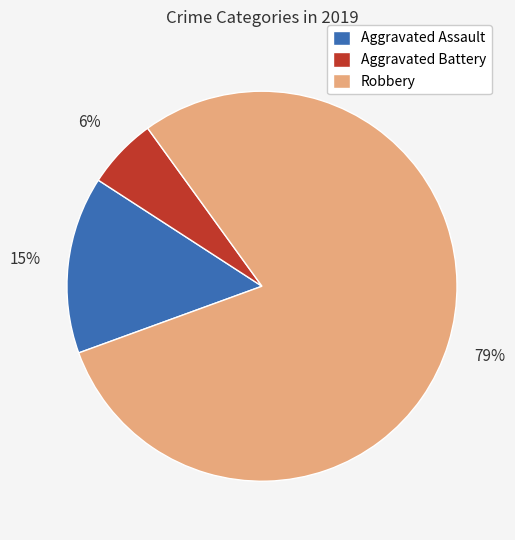

Which has a higher value, Robbery or Aggravated Assault?

Robbery